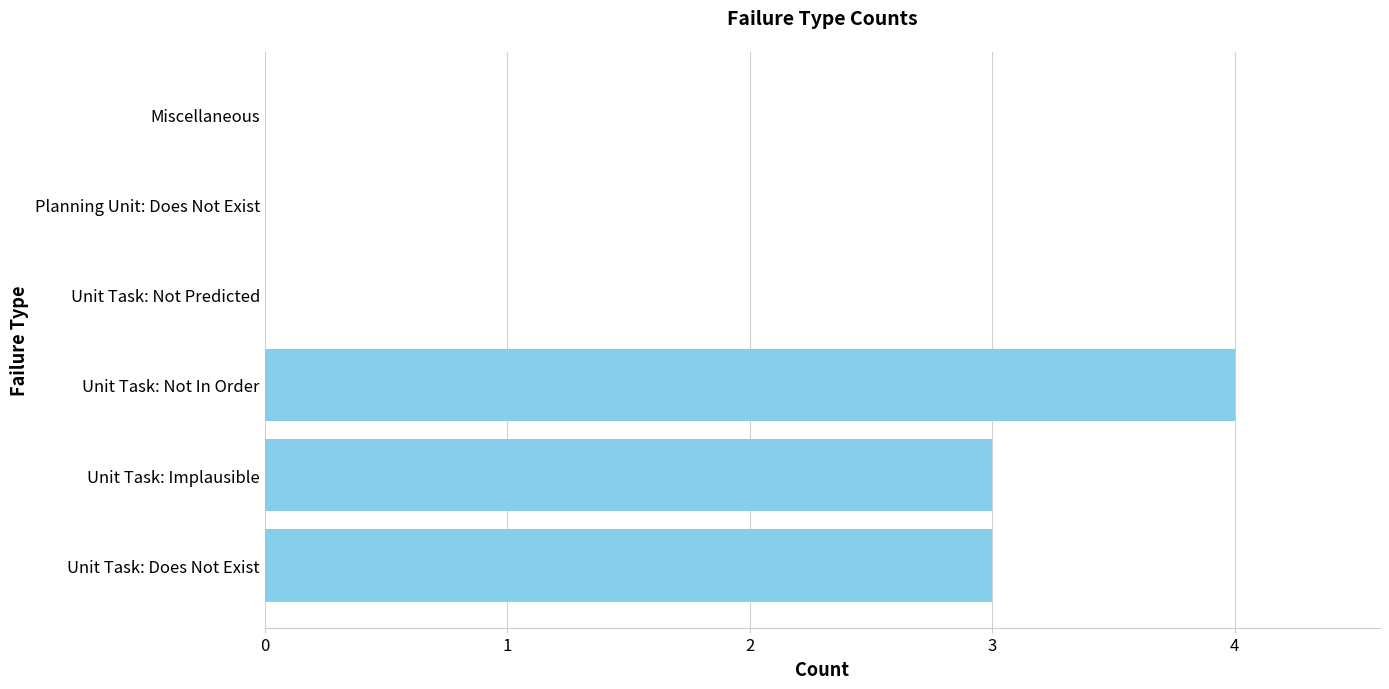

What is the change in value from Unit Task: Implausible to Unit Task: Not In Order?

+1